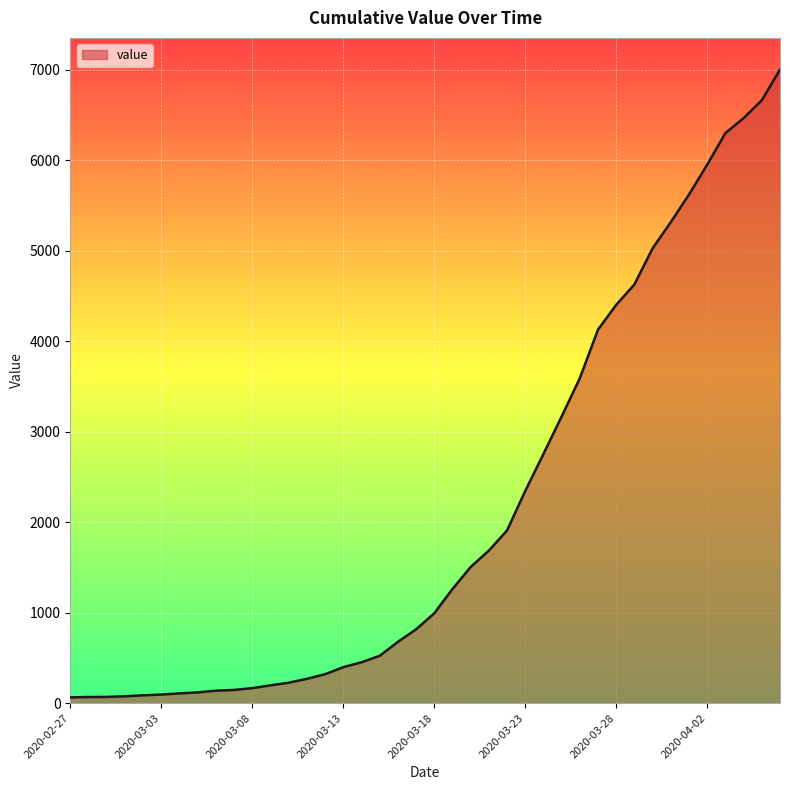

How many lines are shown in the chart?

1